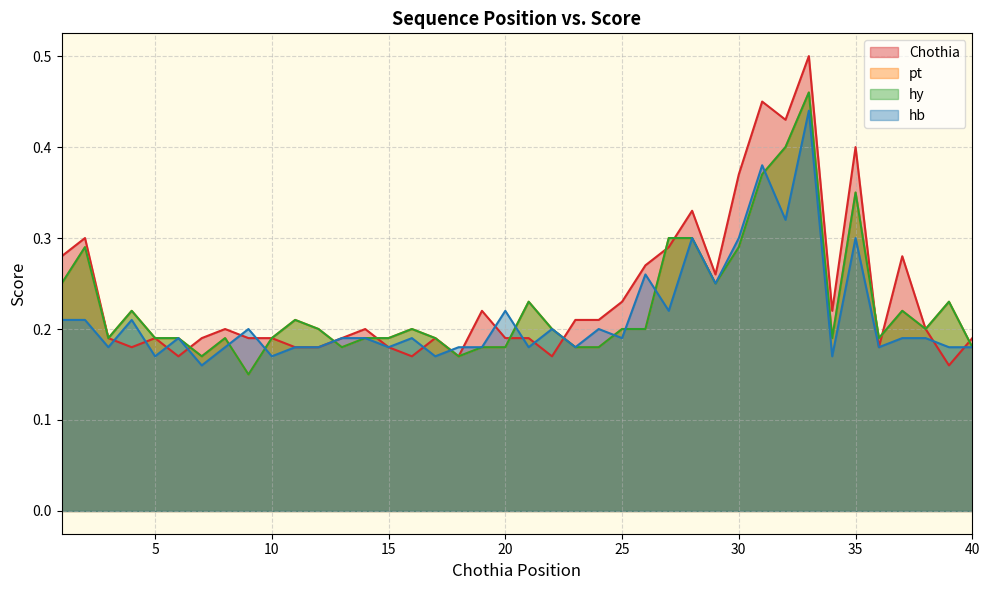

True or false: pt and hy cross at least once.

False